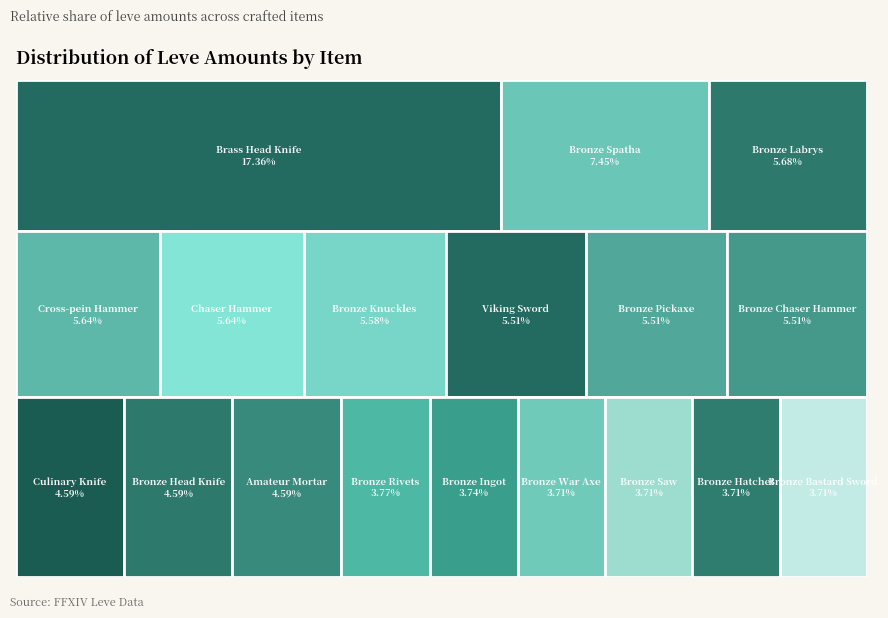

The Bronze Rivets slice represents 1% of the pie. True or false?

False